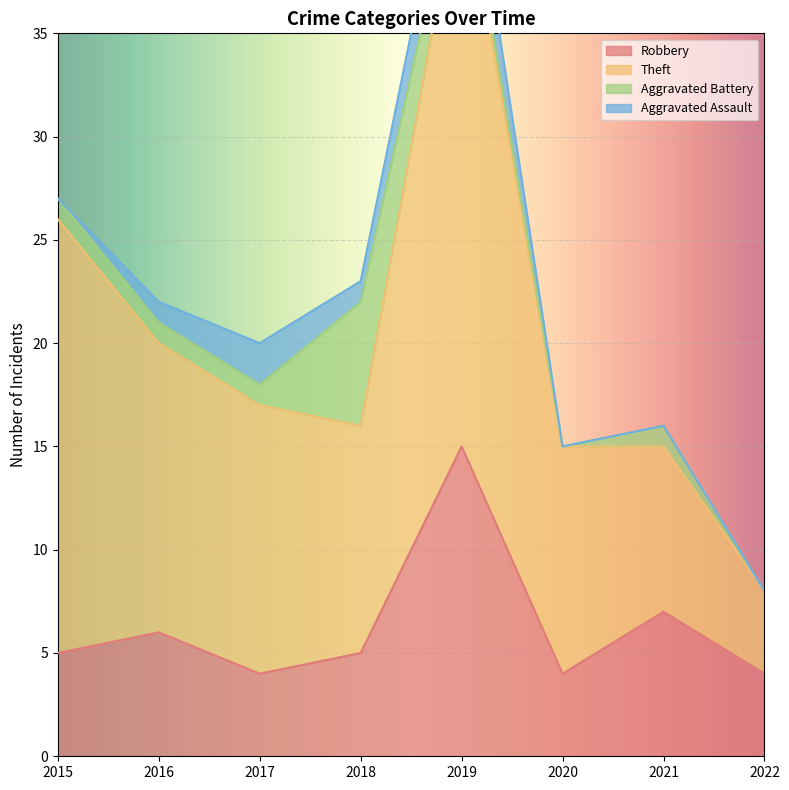

At which label does Robbery first exceed 5?

2016